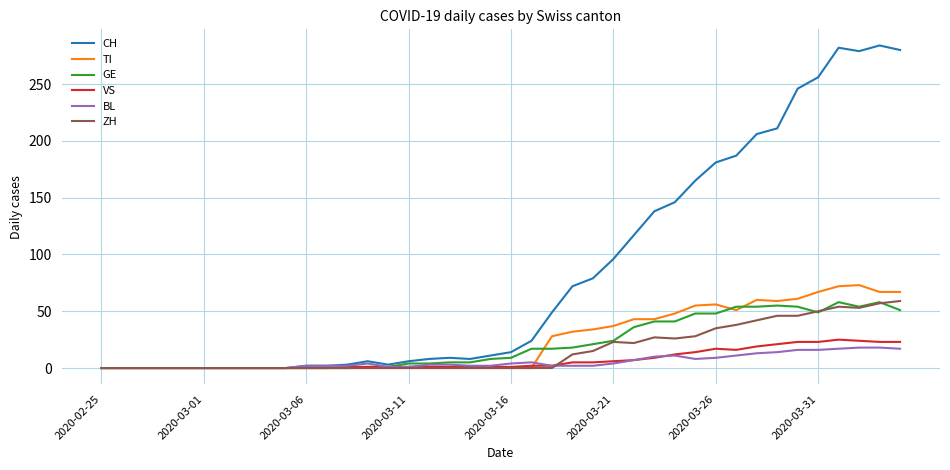

What is the greatest value displayed?

284